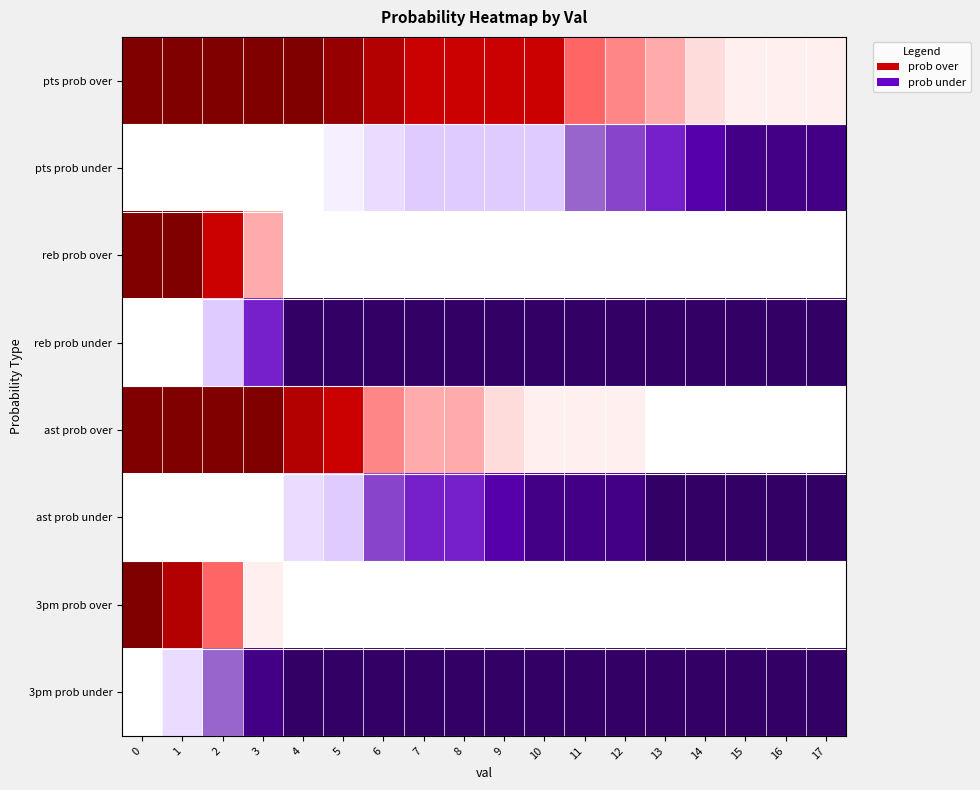

List the labels in order of value, largest first.

4, 5, 6, 7, 8, 9, 10, 11, 12, 13, 14, 15, 16, 17, 3, 2, 1, 0